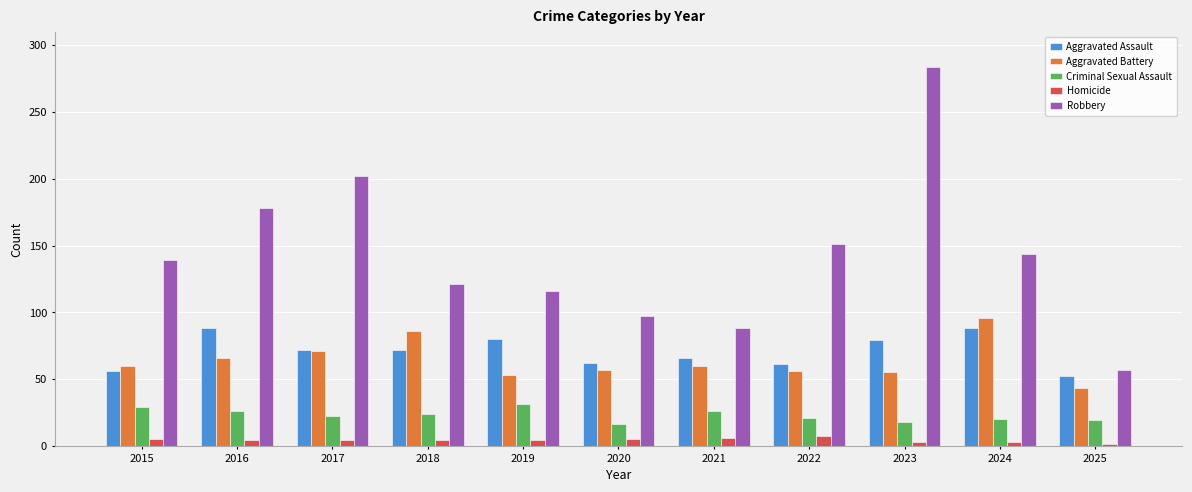

What is the difference between the highest and lowest values at 2023?

281